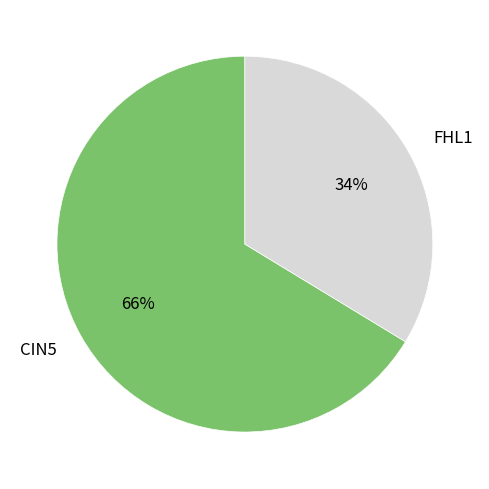

Which has a higher value, CIN5 or FHL1?

CIN5